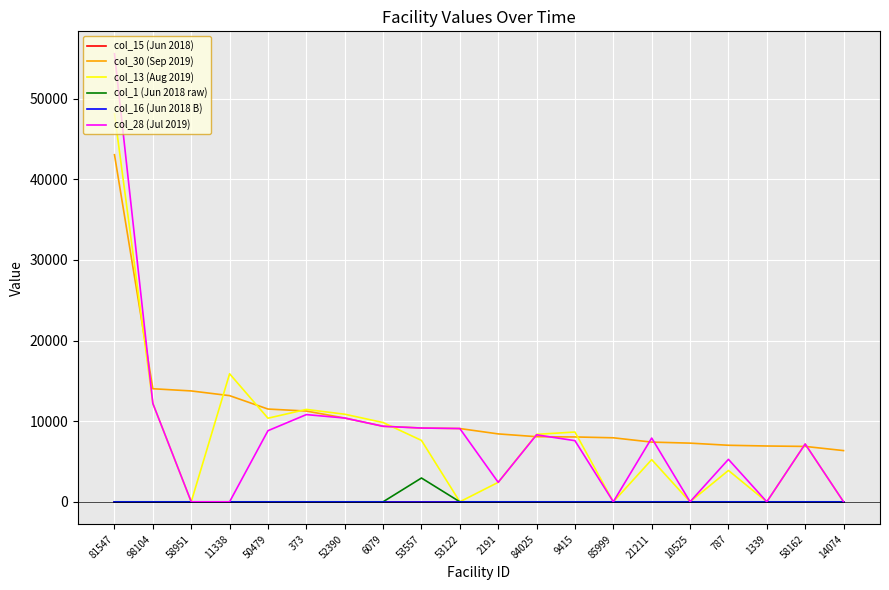

Is this an area chart (filled region under the line)?

No